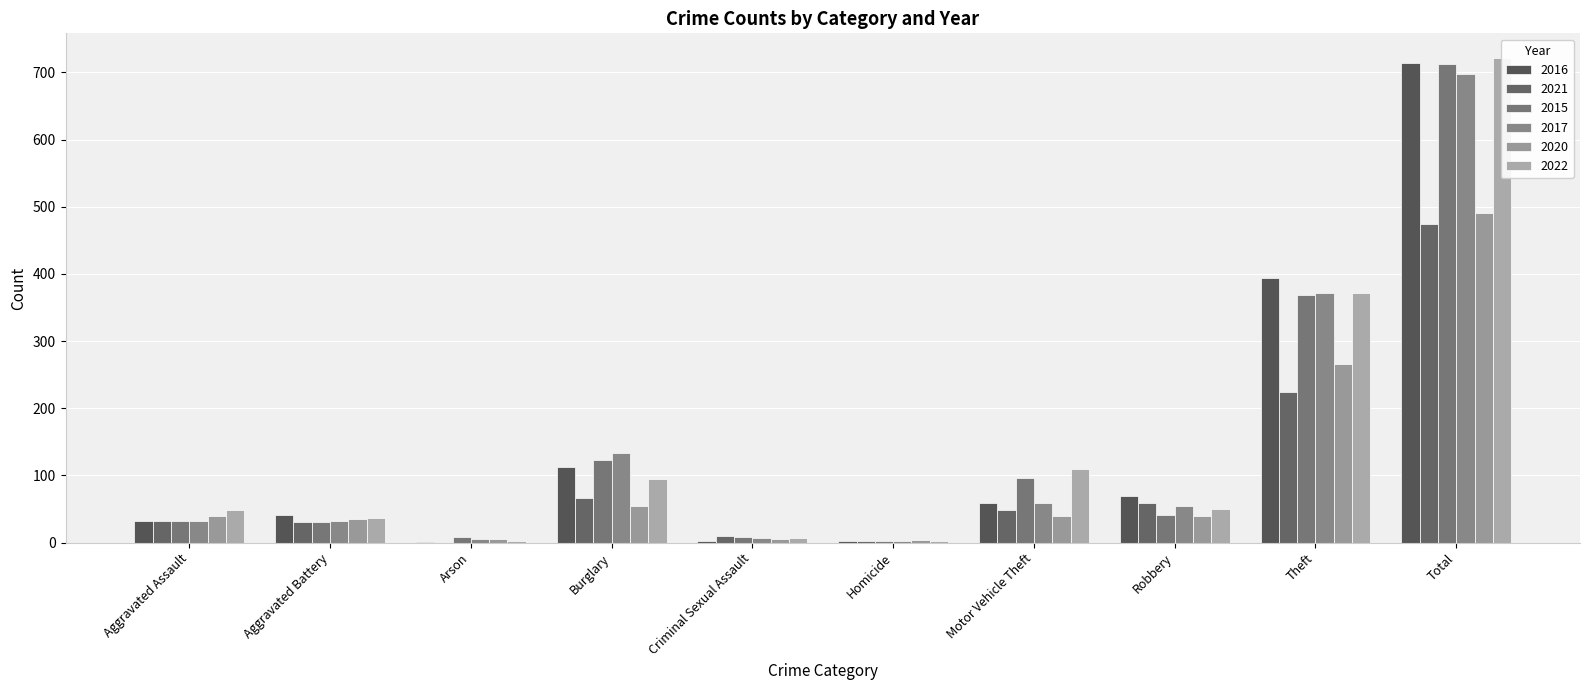

Reading right to left, extract all data points from this chart.

2016: 714	394	69	59	2	3	113	1	41	32
2021: 474	224	59	49	2	10	67	0	31	32
2015: 713	369	41	96	3	9	123	9	31	32
2017: 697	372	55	59	2	7	133	5	32	32
2020: 491	266	40	40	4	6	55	6	35	39
2022: 722	372	50	110	2	7	95	2	36	48